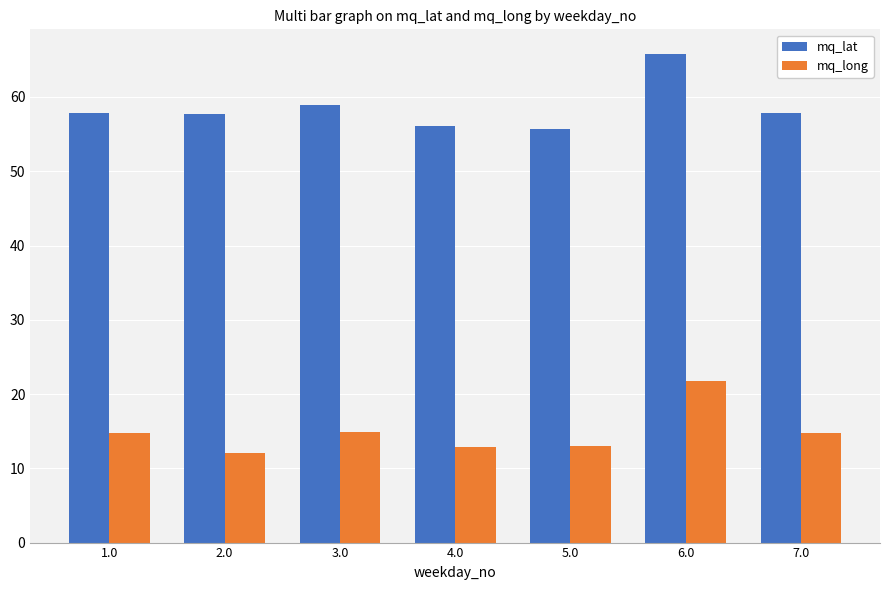

What is the label of the 3rd bar from the left?

3.0